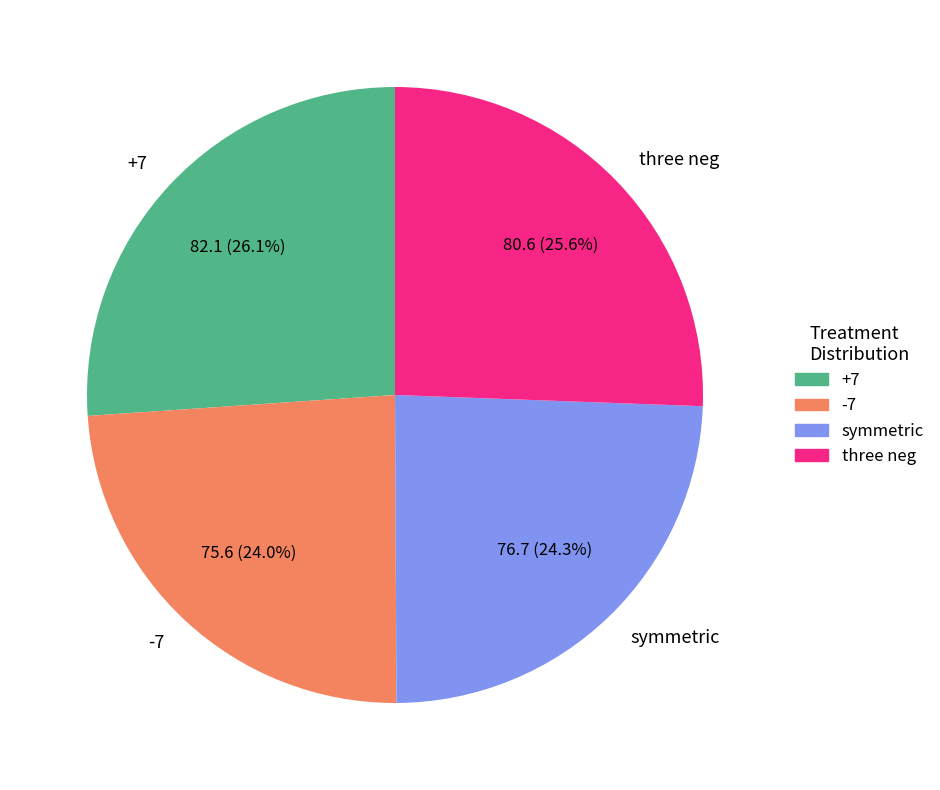

How many segments does this pie chart have?

4